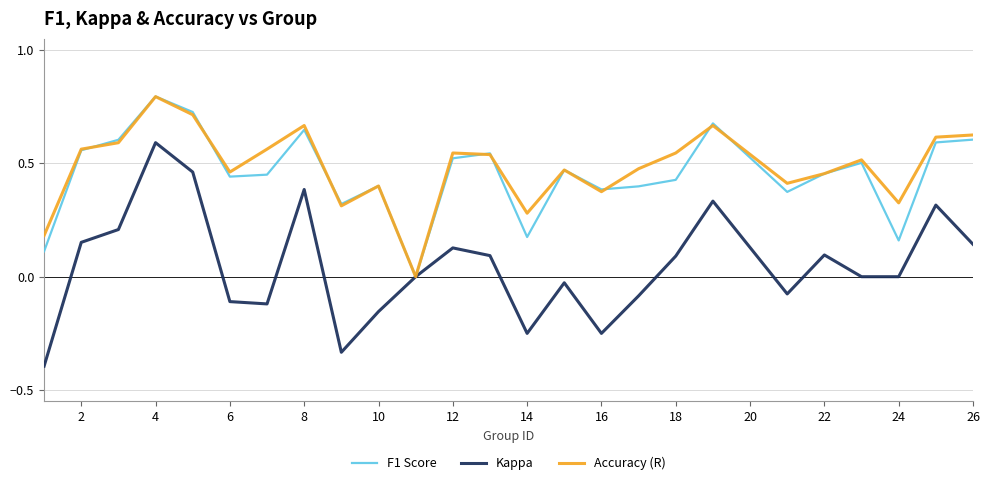

What is the difference between the maximum and minimum values in the Kappa series?

1.0